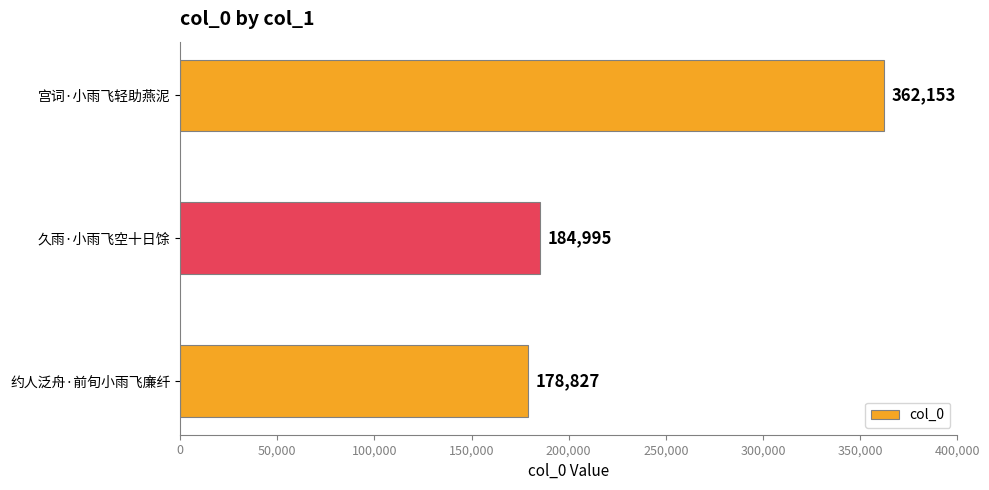

True or false: the data shows 184995 at 久雨·小雨飞空十日馀.

True